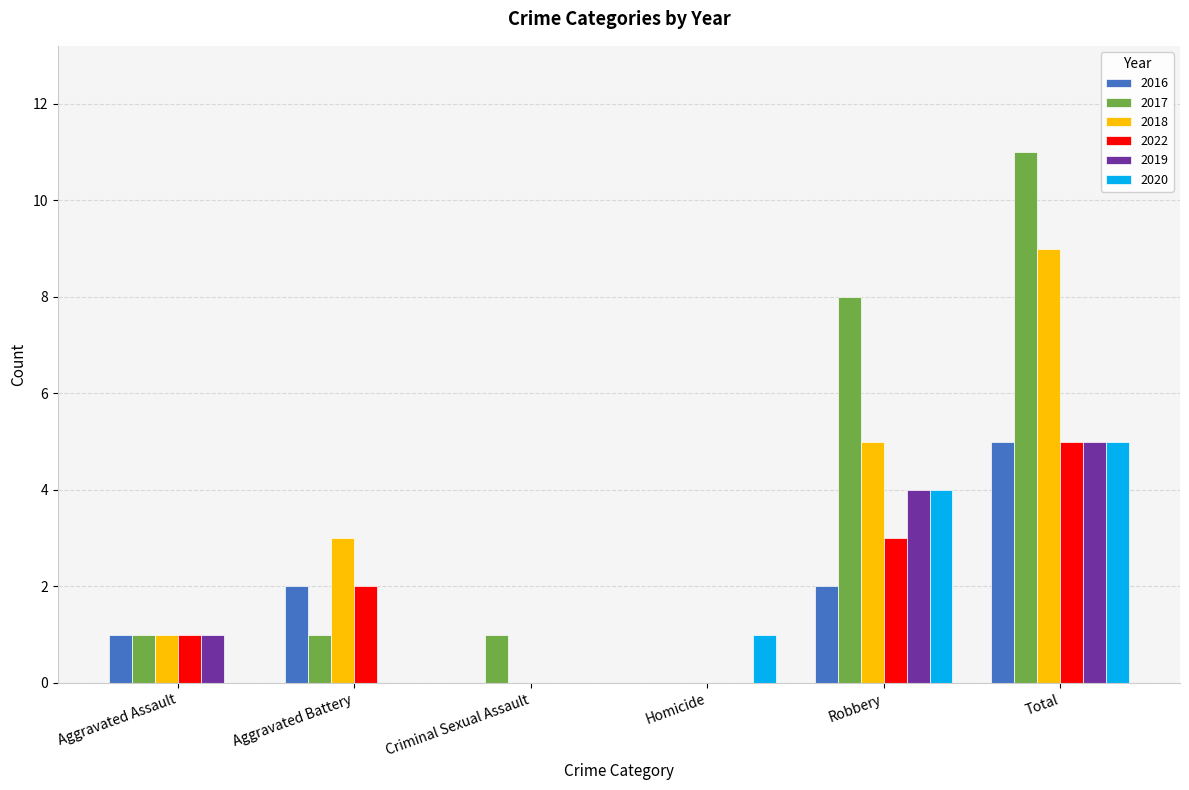

Reading right to left, list all the values displayed in this chart.

2016: Total=5	Robbery=2	Homicide=0	Criminal Sexual Assault=0	Aggravated Battery=2	Aggravated Assault=1
2017: Total=11	Robbery=8	Homicide=0	Criminal Sexual Assault=1	Aggravated Battery=1	Aggravated Assault=1
2018: Total=9	Robbery=5	Homicide=0	Criminal Sexual Assault=0	Aggravated Battery=3	Aggravated Assault=1
2022: Total=5	Robbery=3	Homicide=0	Criminal Sexual Assault=0	Aggravated Battery=2	Aggravated Assault=1
2019: Total=5	Robbery=4	Homicide=0	Criminal Sexual Assault=0	Aggravated Battery=0	Aggravated Assault=1
2020: Total=5	Robbery=4	Homicide=1	Criminal Sexual Assault=0	Aggravated Battery=0	Aggravated Assault=0